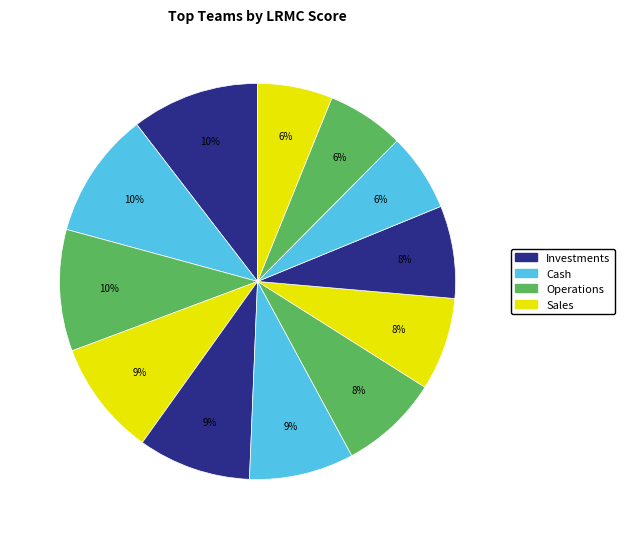

To the nearest percent, what is the average slice percentage?

8%